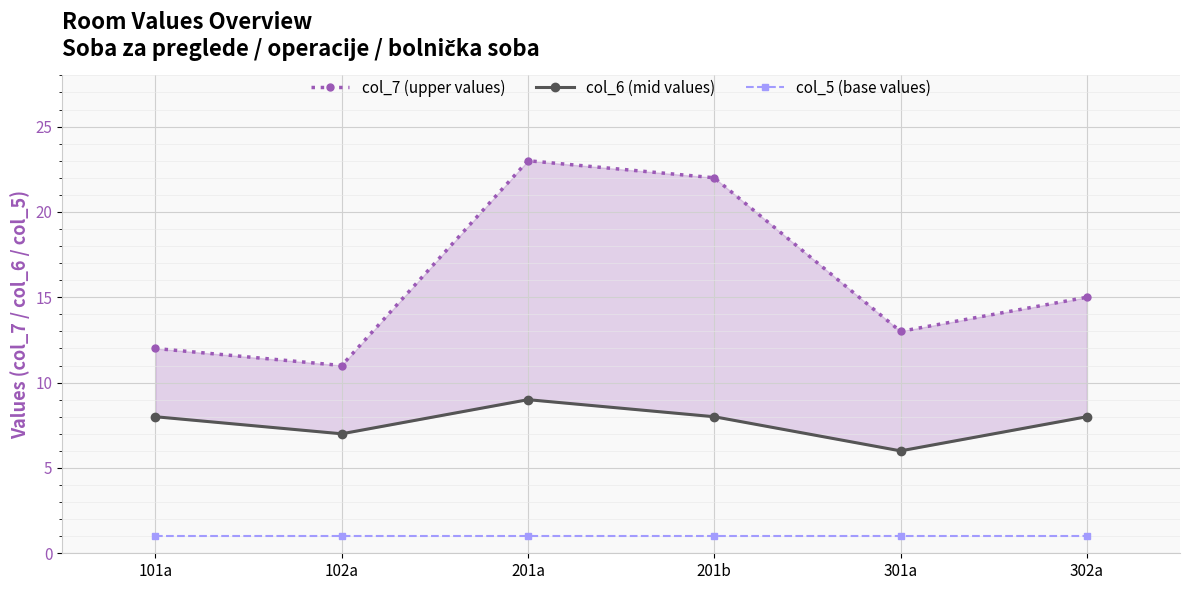

True or false: col_6 (mid values) has a value of 2 at 101a.

False